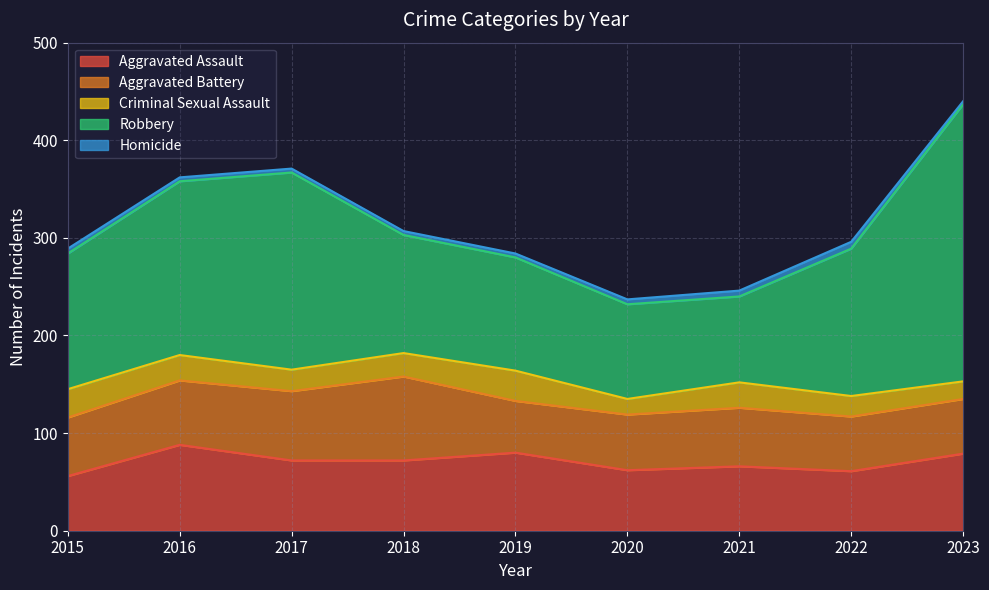

Does the chart have visible grid lines?

Yes